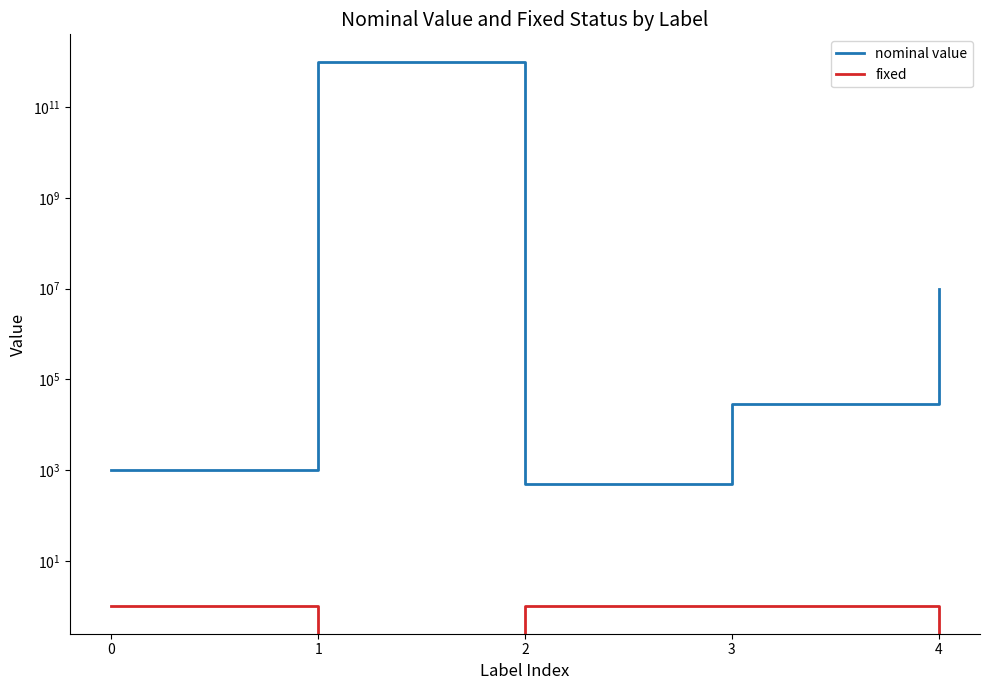

Is it true that nominal value equals 1328241806527 at 1?

False